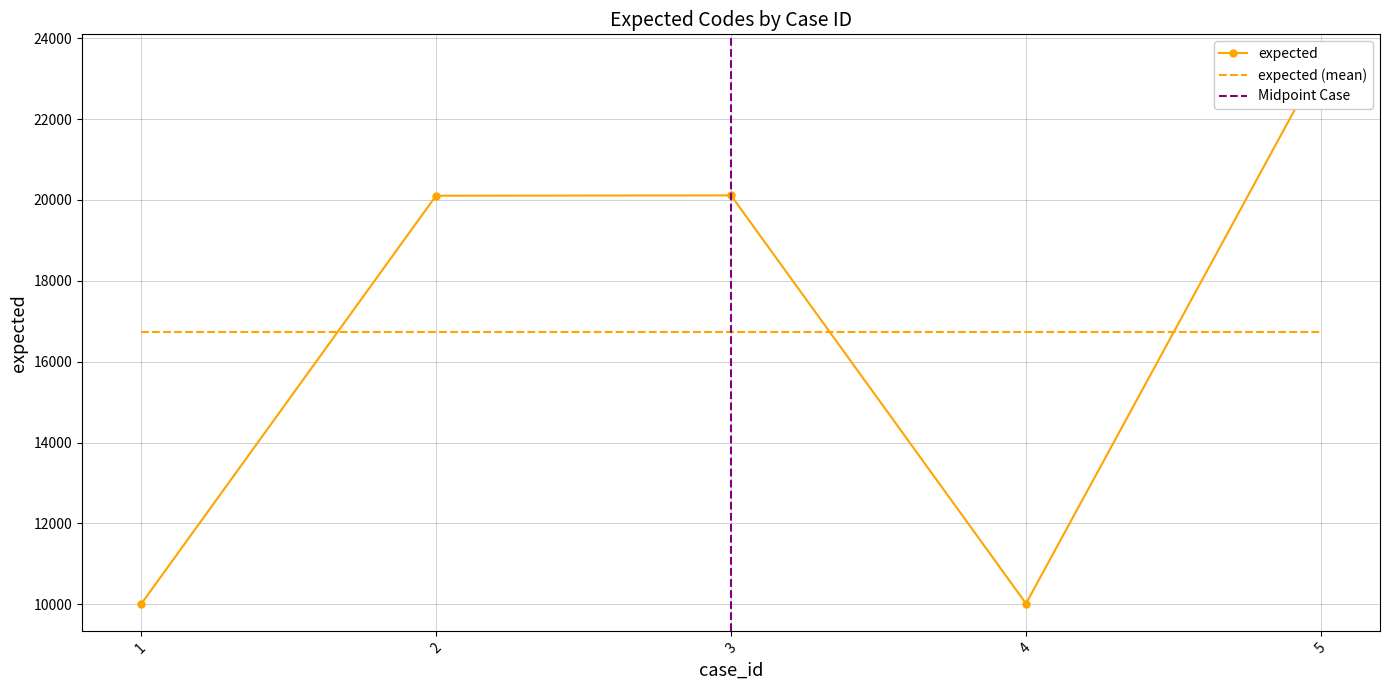

Rank the categories by value from highest to lowest.

5, 3, 2, 4, 1